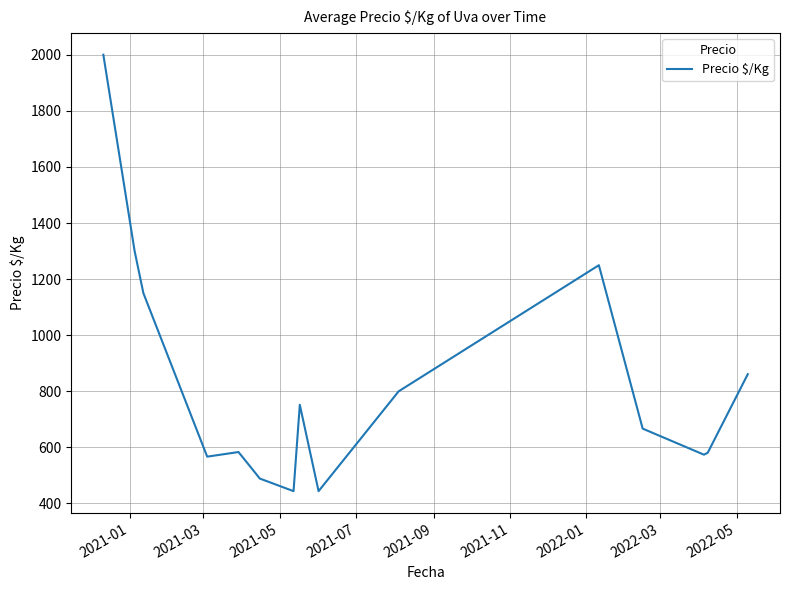

What is the difference between the maximum and minimum values?

1556.0